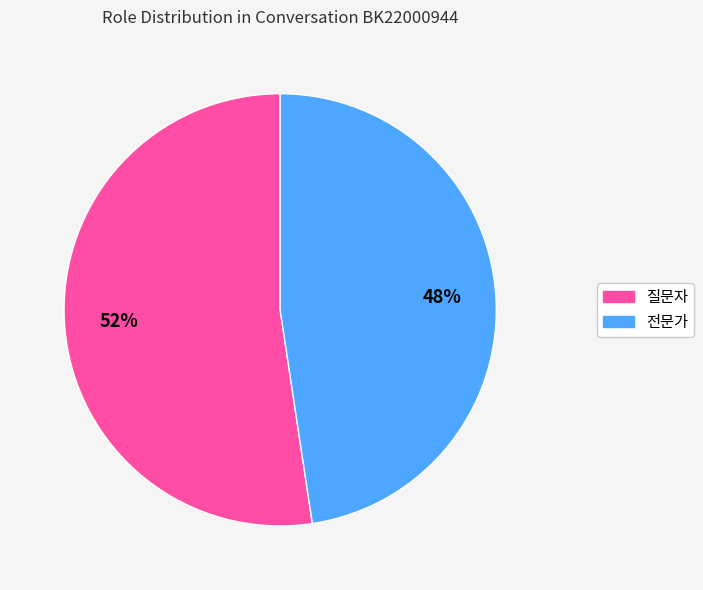

What is the smallest slice in the pie chart?

전문가